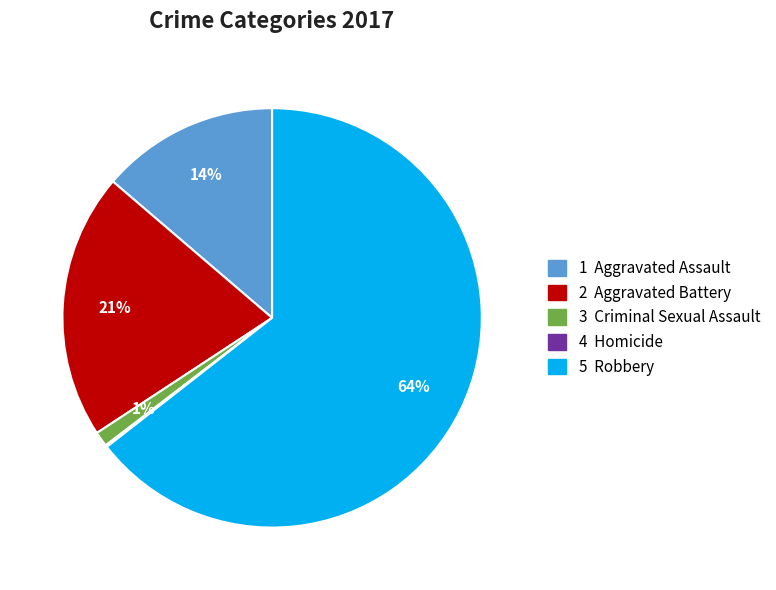

To the nearest percent, what is the difference between the largest and smallest slice percentages?

64%